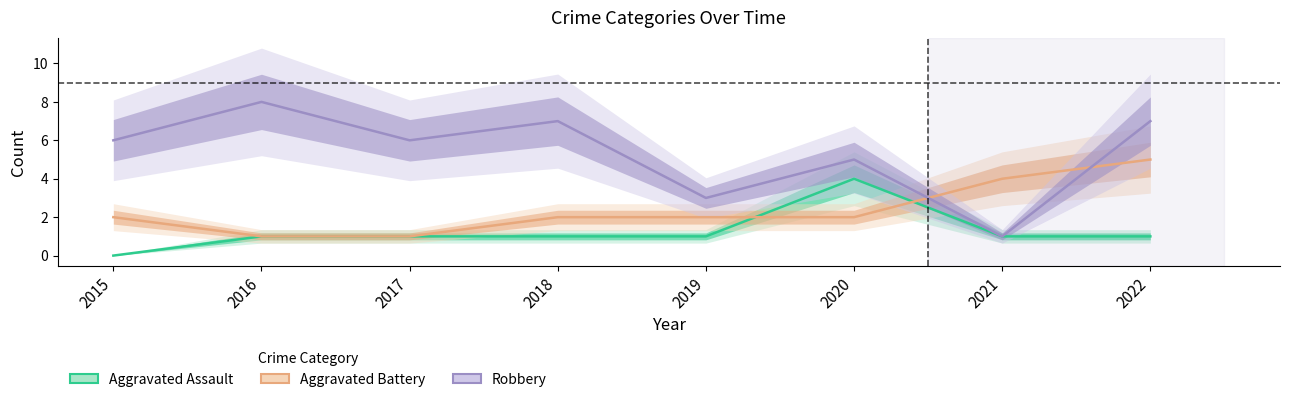

Rank the series by their maximum value, from lowest to highest.

Aggravated Assault, Aggravated Battery, Robbery